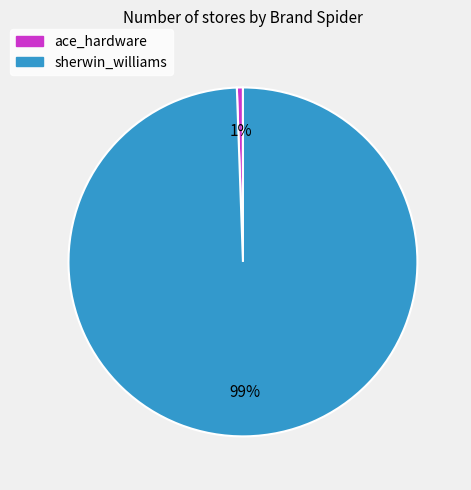

What is the majority slice?

sherwin_williams